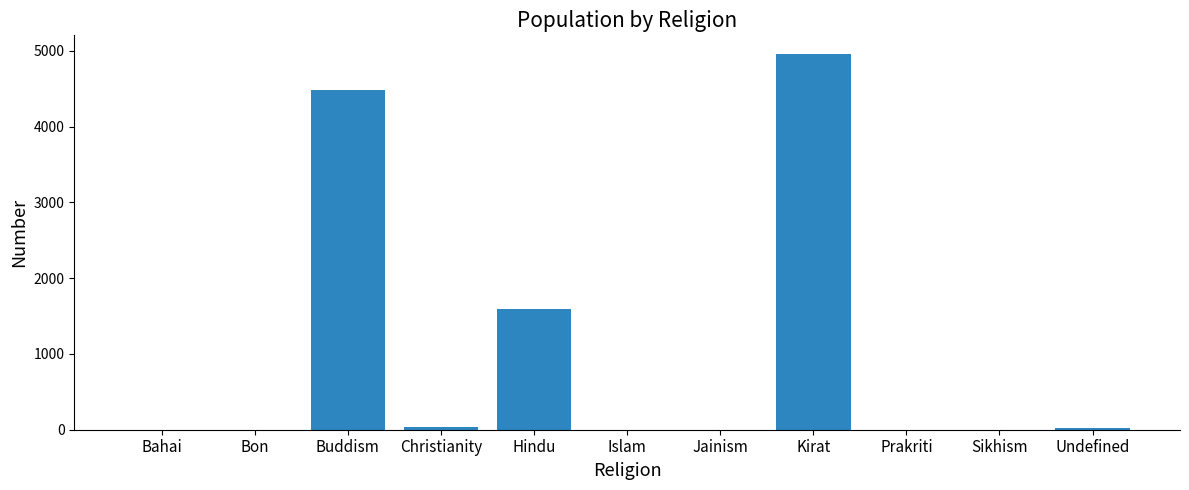

Count the number of categories in the chart.

11